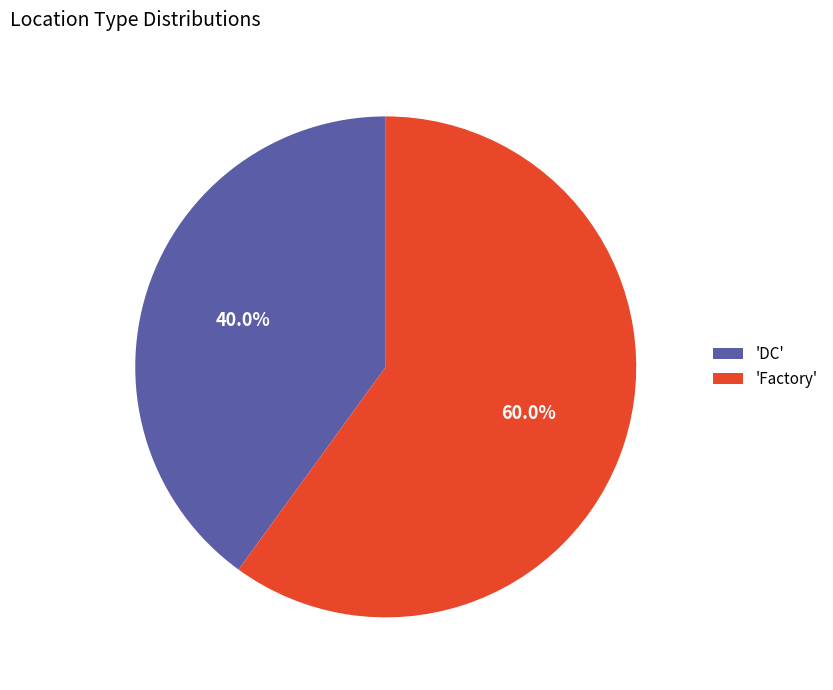

How many segments does this pie chart have?

2